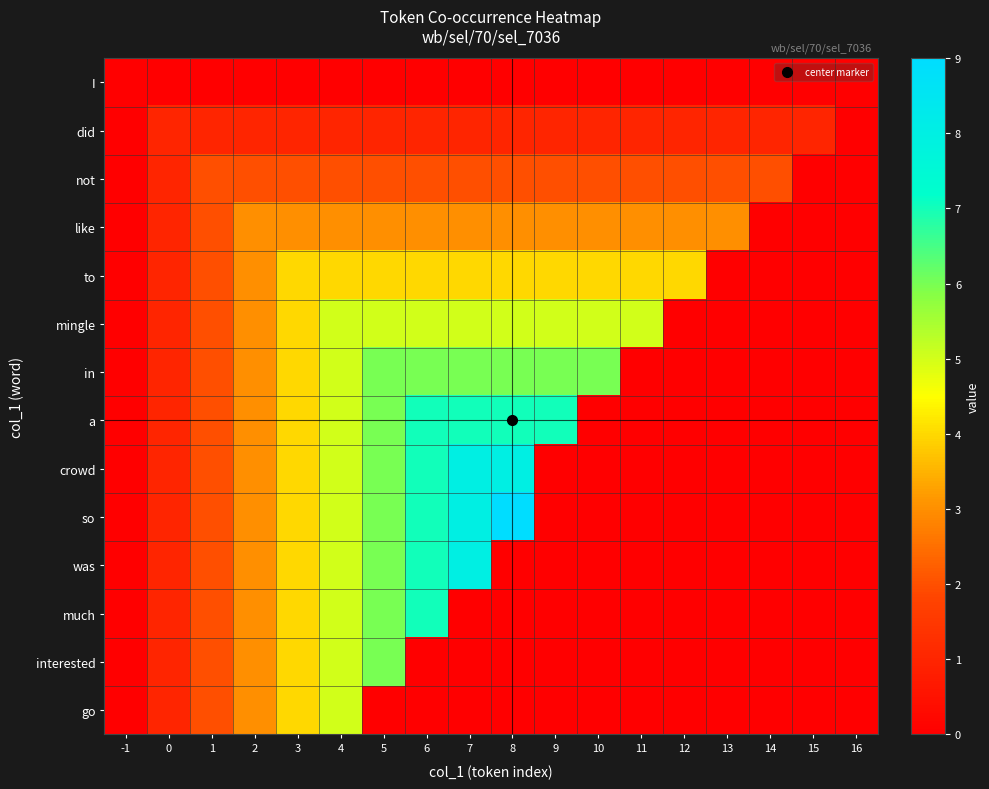

Rank the series at -1 from highest to lowest value.

I, did, not, like, to, mingle, in, a, crowd, so, was, much, interested, go